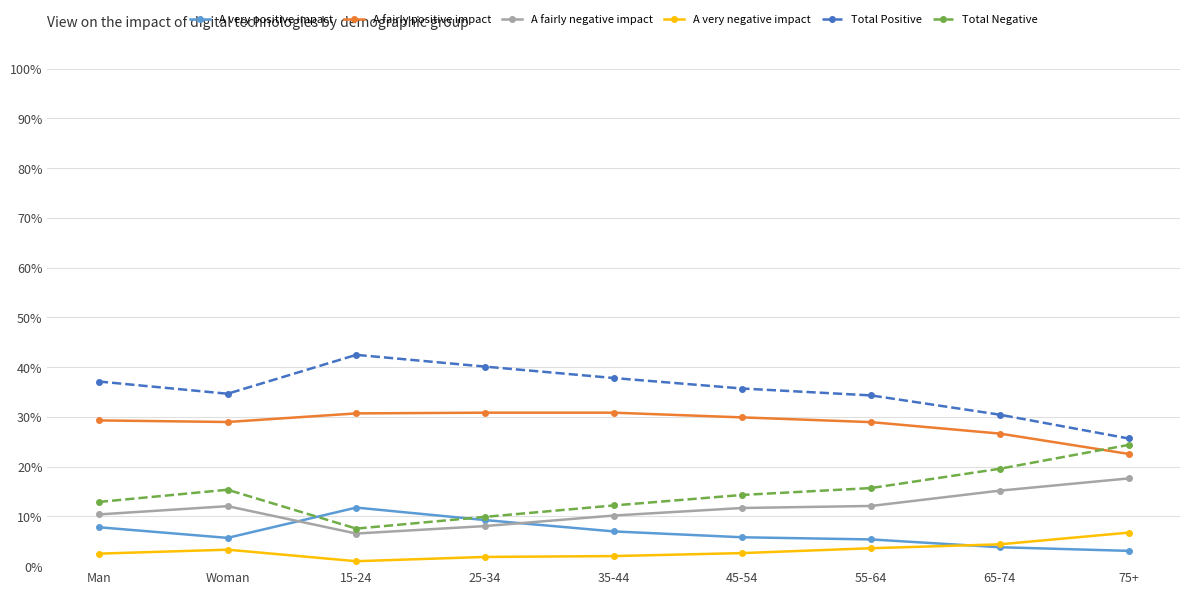

List the series in order of their peak value, lowest first.

A very negative impact, A very positive impact, A fairly negative impact, Total Negative, A fairly positive impact, Total Positive